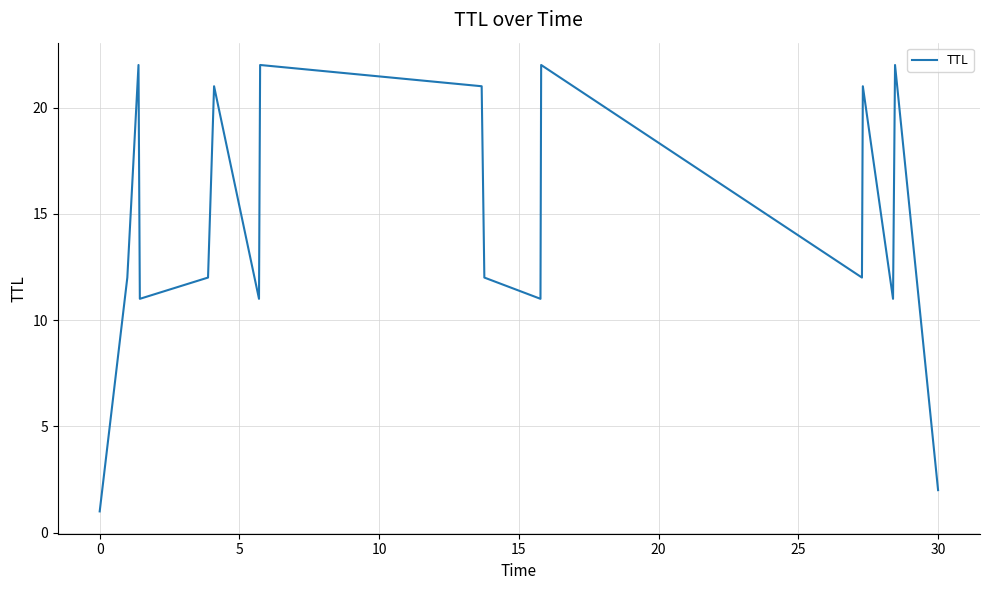

Reading right to left, list all the values displayed in this chart.

2	22	11	21	12	22	11	12	21	22	11	21	12	11	22	12	1